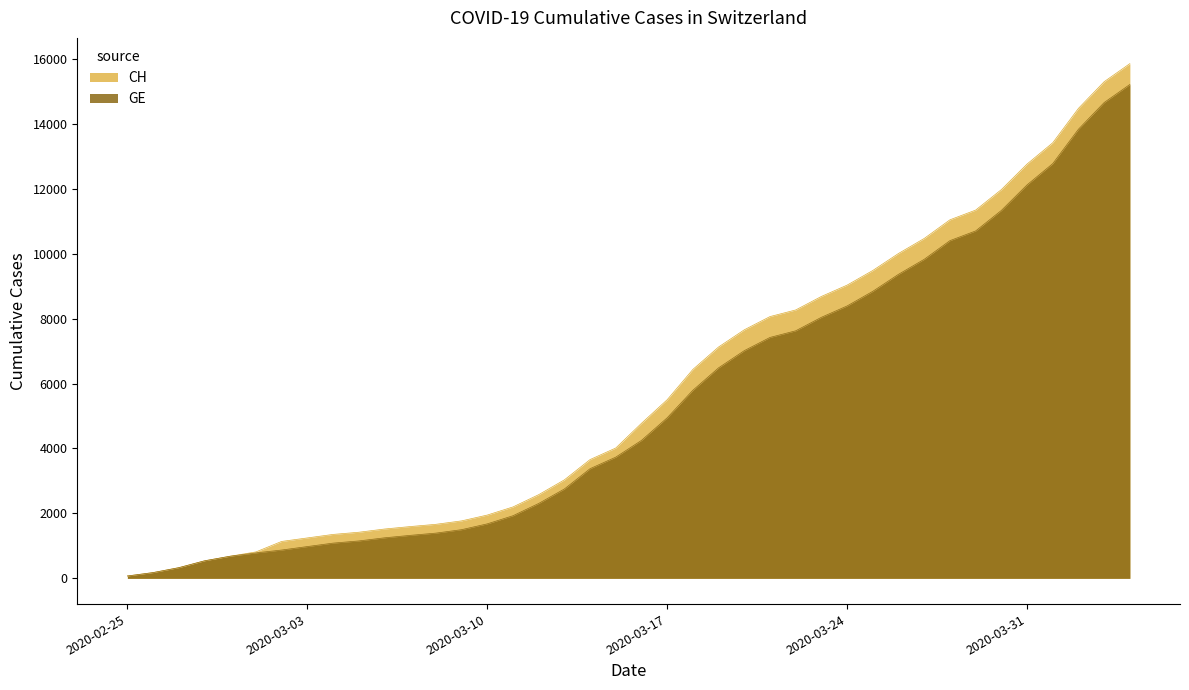

List the series in order of their overall mean, lowest first.

GE, CH